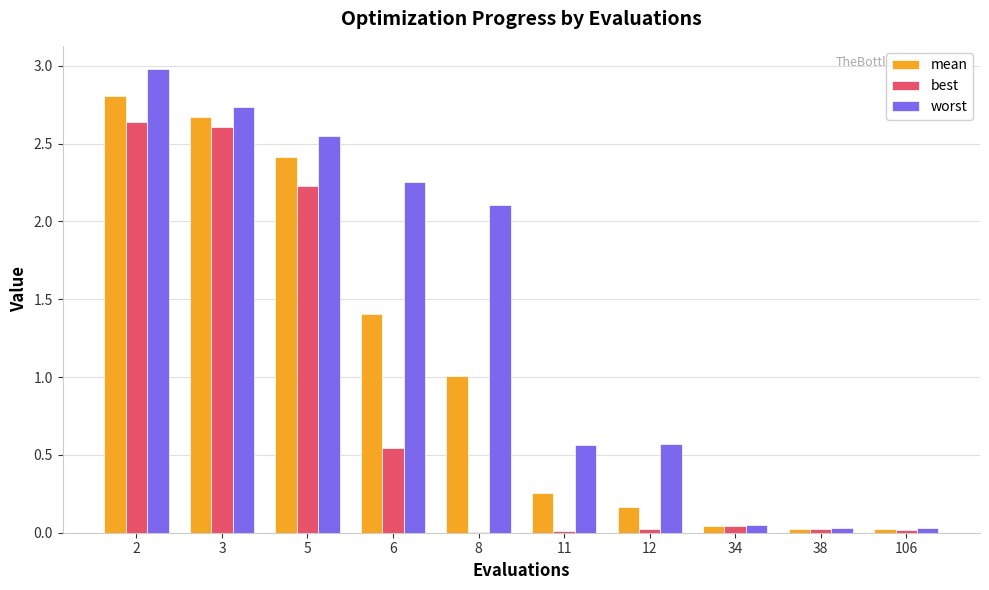

Is it true that best equals 2.6 at 2?

True